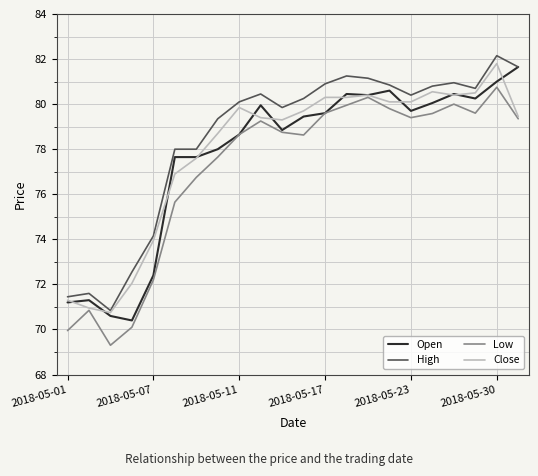

What is the minimum value shown in the chart?

69.3